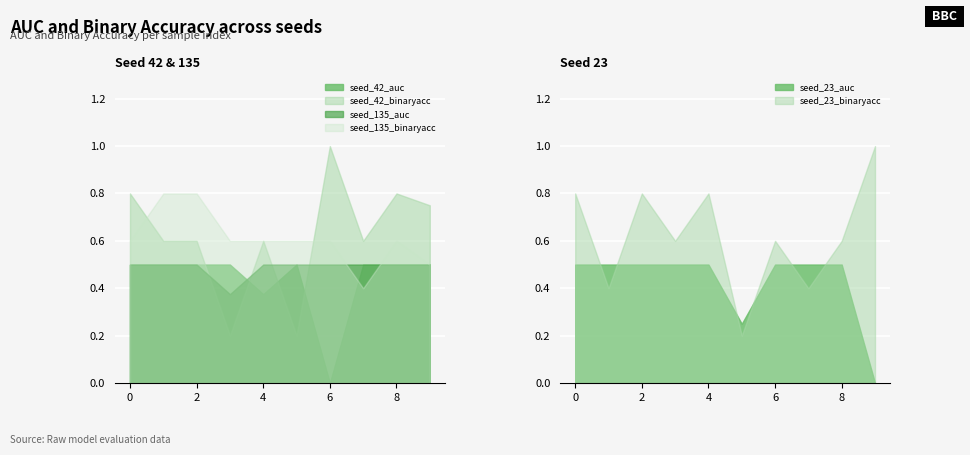

How many intersections are there between seed_42_auc and seed_42_binaryacc?

4